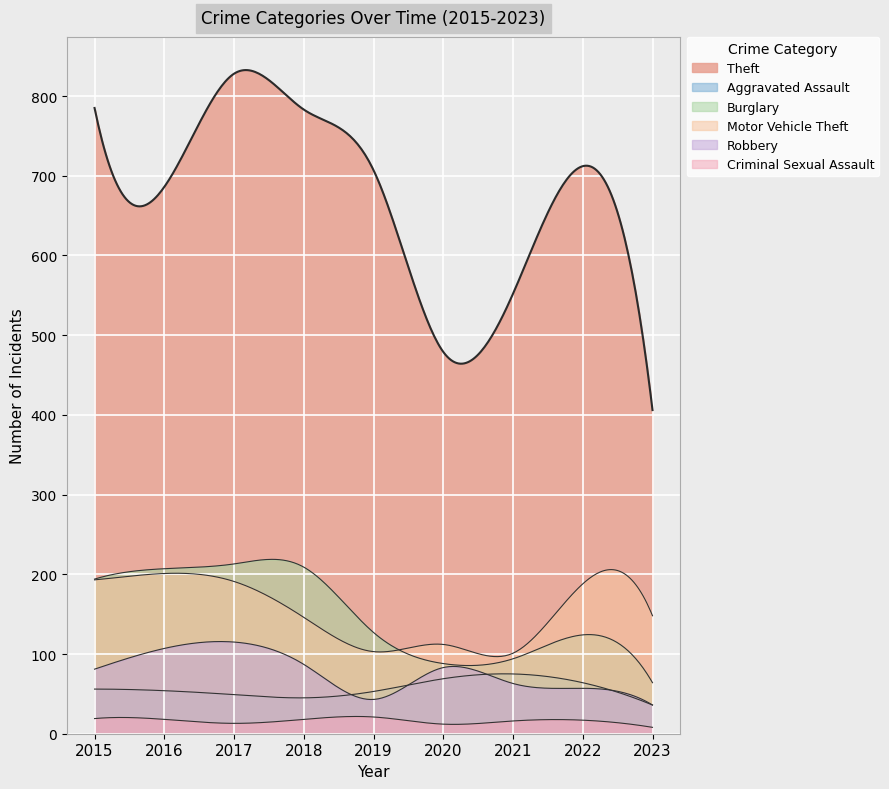

At which label does Criminal Sexual Assault first exceed 17?

2015